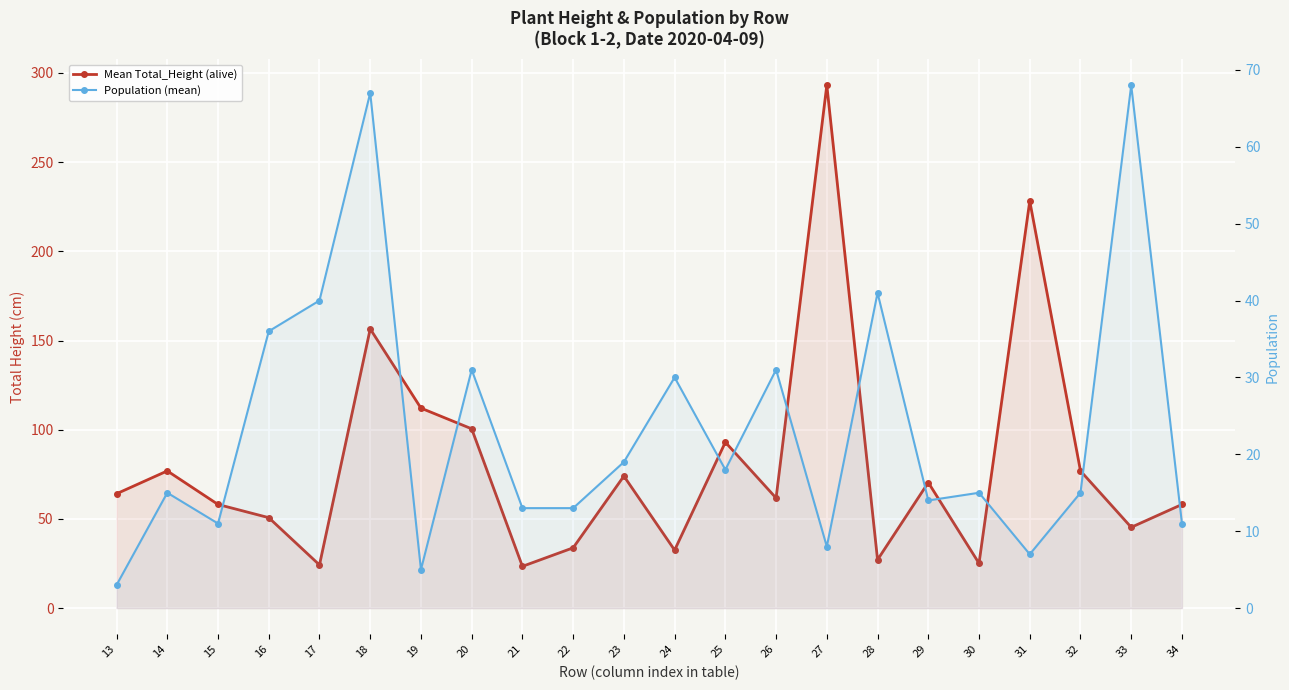

What are all the series names shown in the legend?

Mean Total_Height (alive), Population (mean)